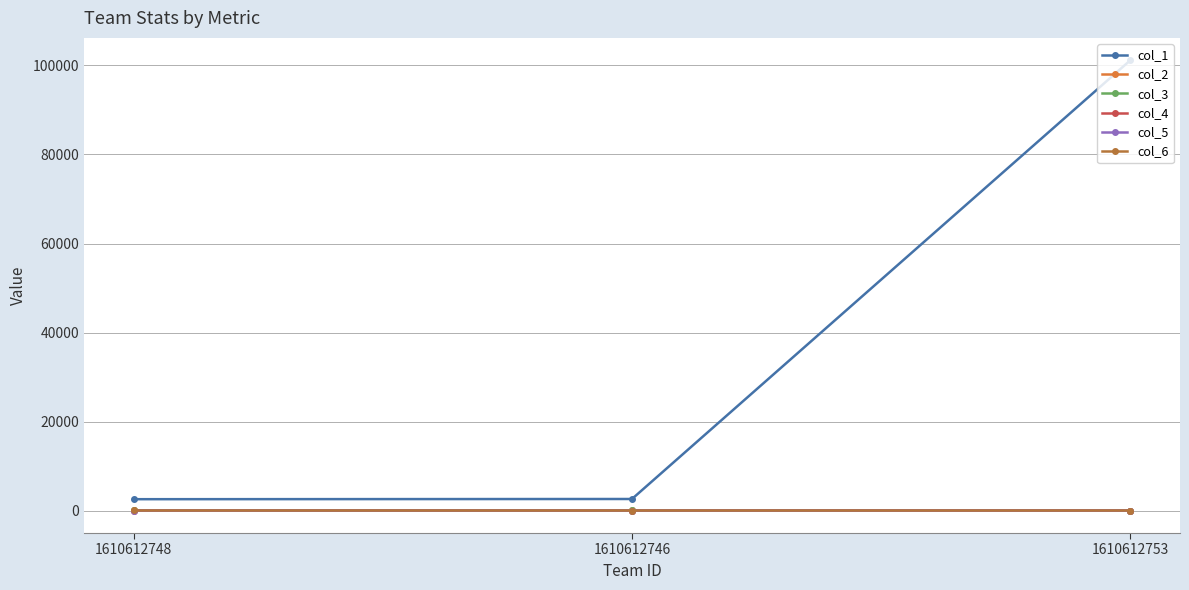

What is the difference between the col_5 values at 1610612753 and 1610612746?

3.4